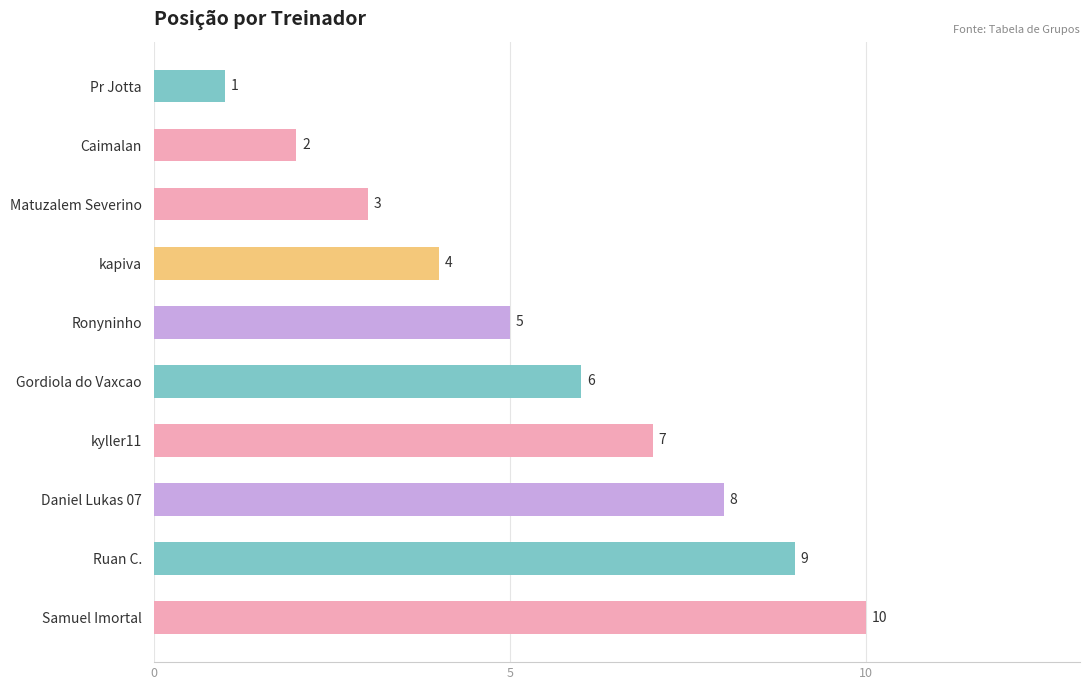

What is the change in value from Samuel Imortal to Caimalan?

-8